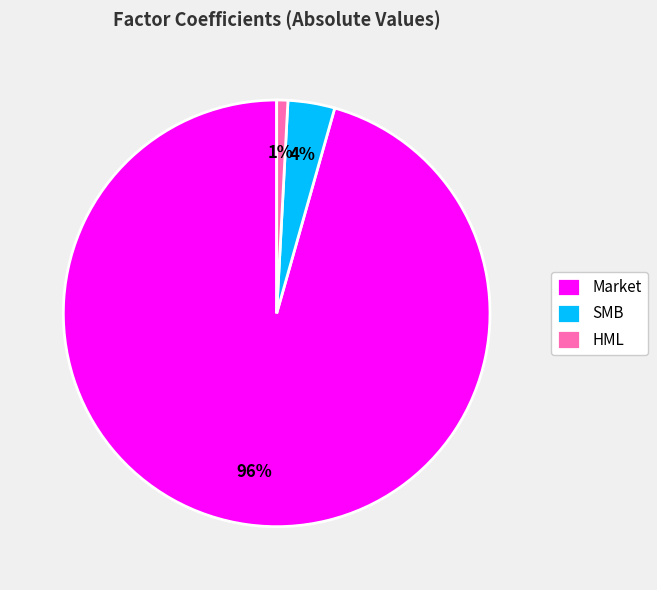

Is the sum of SMB and Market greater than half?

Yes